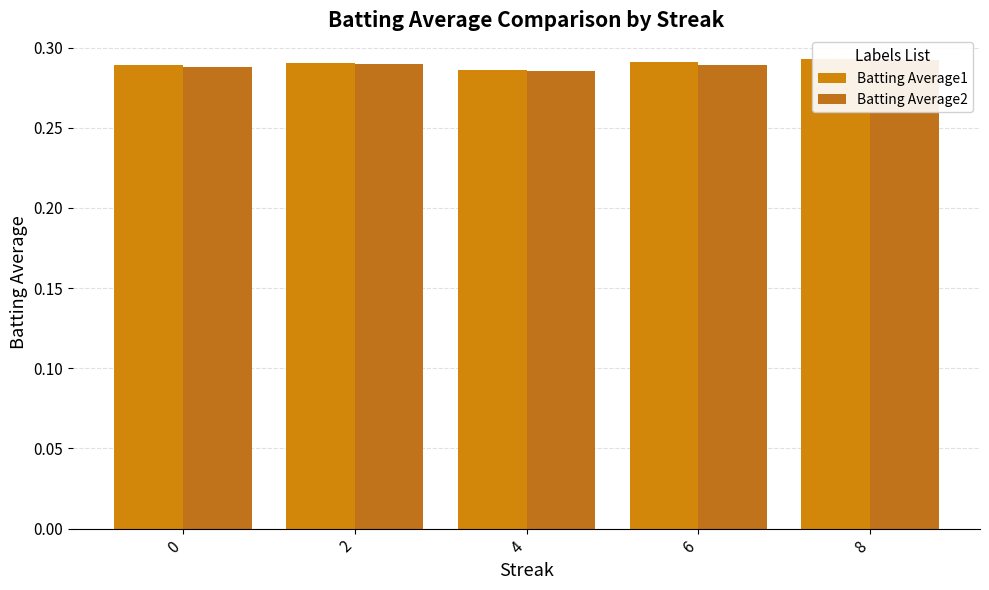

True or false: Batting Average2 has a value of 0.1 at 2.

False